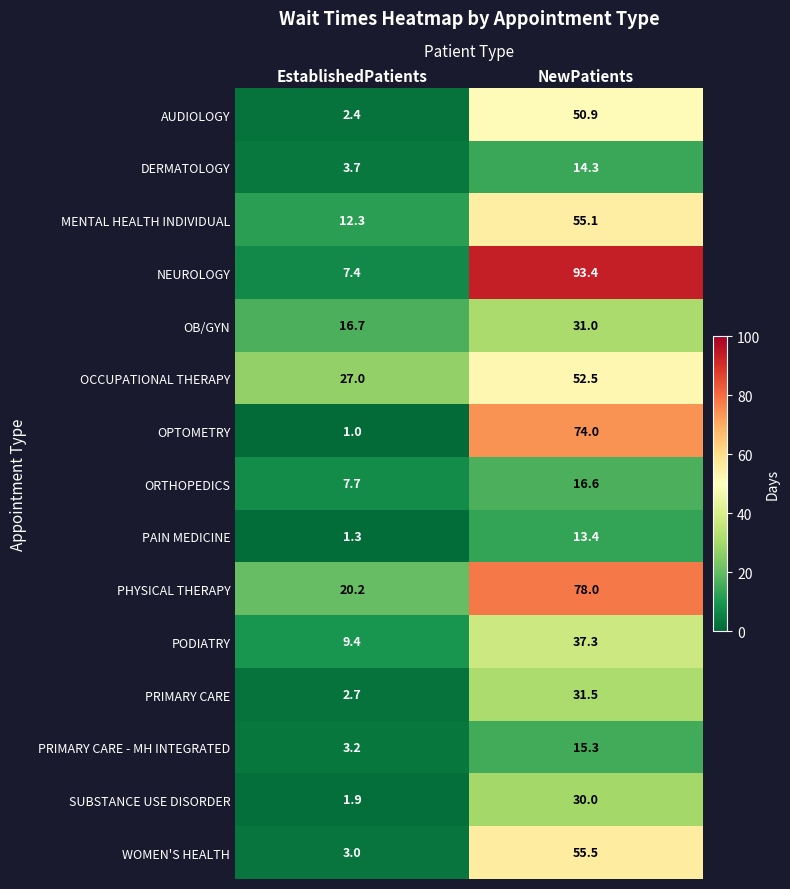

What is the sum of the SUBSTANCE USE DISORDER values at EstablishedPatients and NewPatients?

31.9